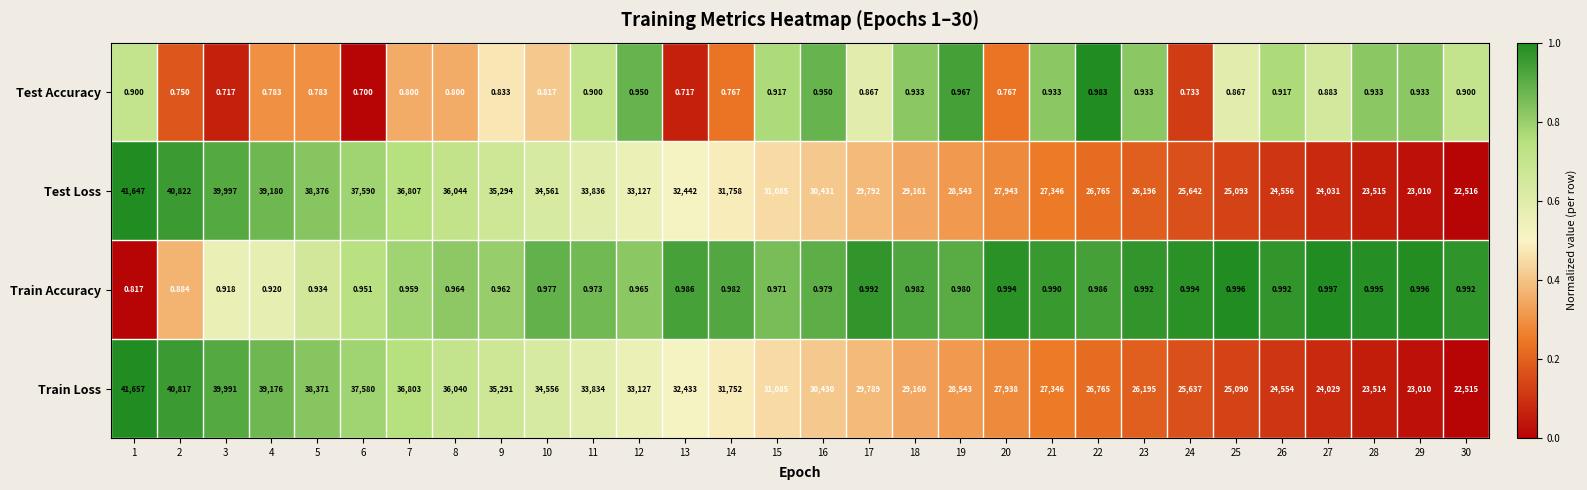

Rank the series at 13 from highest to lowest value.

Test Loss, Train Loss, Train Accuracy, Test Accuracy